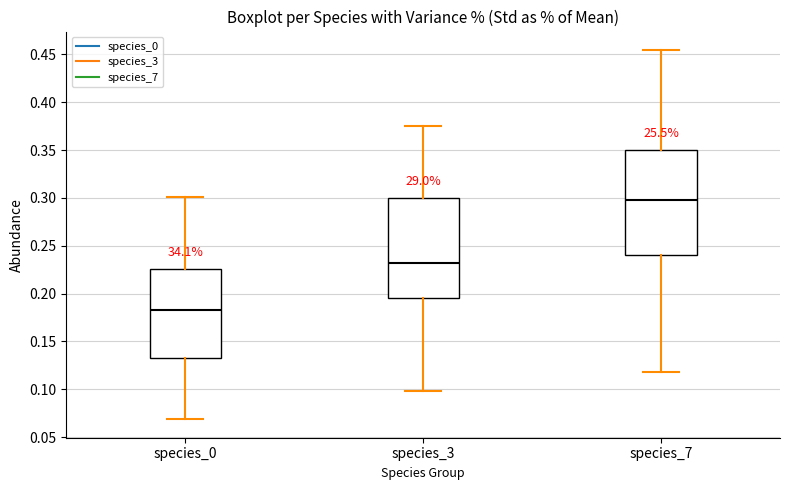

Reading left to right, read every box against the y-axis: the position of its median line, the range the box covers, and the ends of its whiskers. The values are not printed on the chart, so give them approximately, as read against the axis.

species_0: median 0.185, box 0.135 to 0.225, whiskers 0.070 to 0.300
species_3: median 0.230, box 0.195 to 0.300, whiskers 0.100 to 0.375
species_7: median 0.295, box 0.240 to 0.350, whiskers 0.120 to 0.455